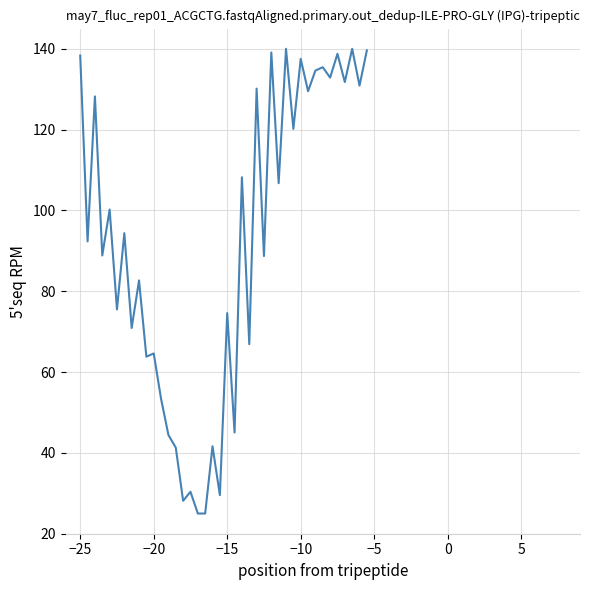

What is the sum of all values?

3689.3